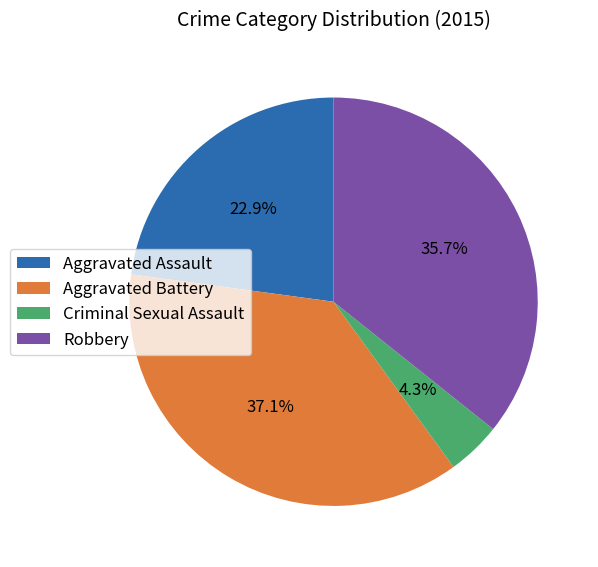

What percentage do Aggravated Assault and Robbery together represent?

58.6%